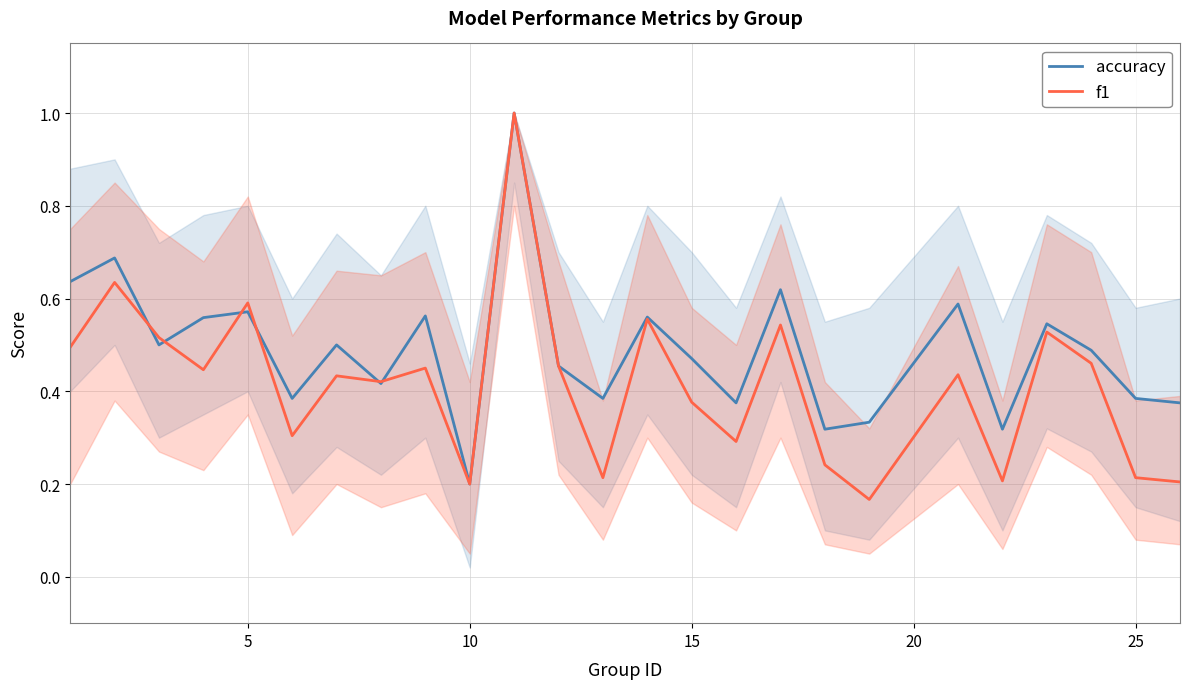

The f1 series shows 0.3 at 5. True or false?

False